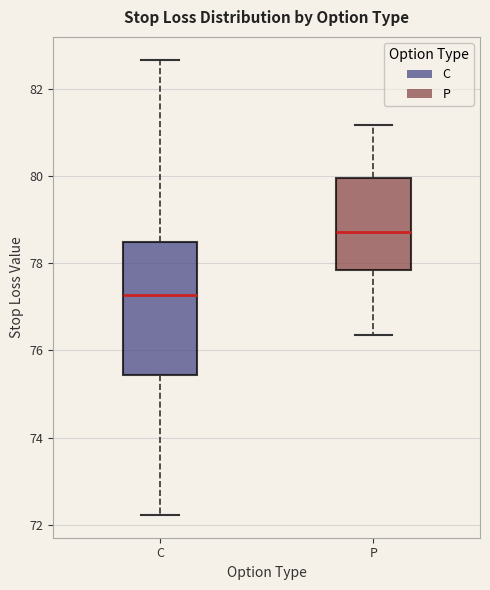

Where does the lower whisker of the box for P end on the y-axis? The values are not printed on the chart, so give them approximately, as read against the axis.

76.4